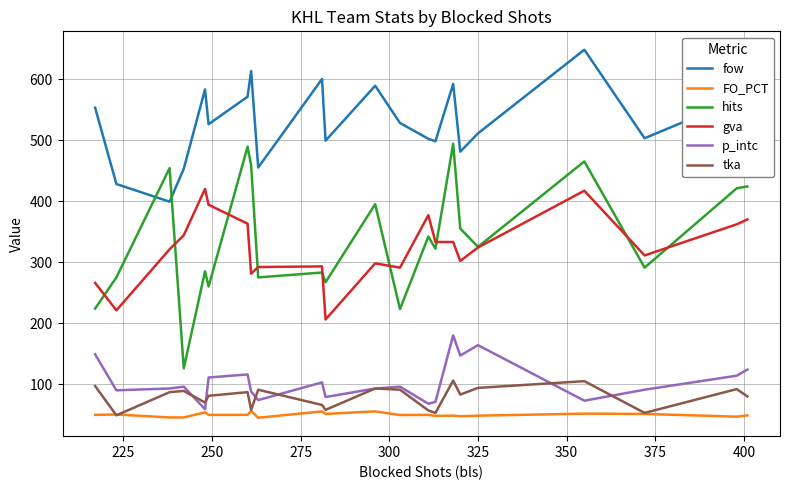

Which series has the largest total across all categories?

fow